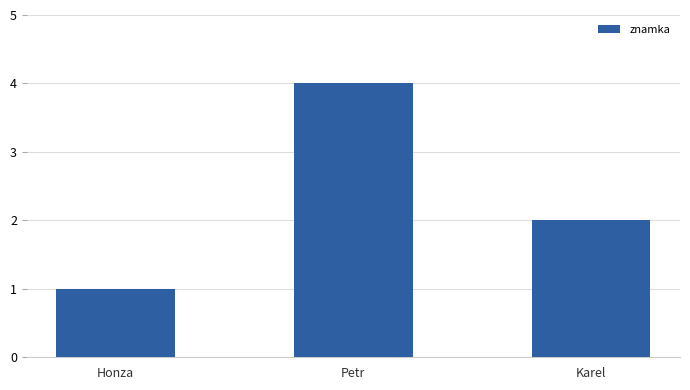

Is it true that the value at Karel is 2?

True